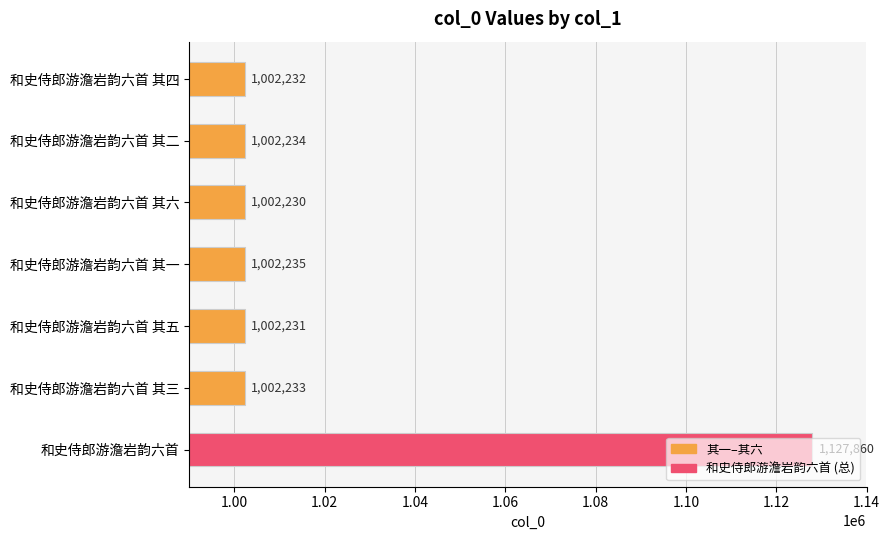

True or false: the data shows 1002234 at 和史侍郎游澹岩韵六首 其二.

True